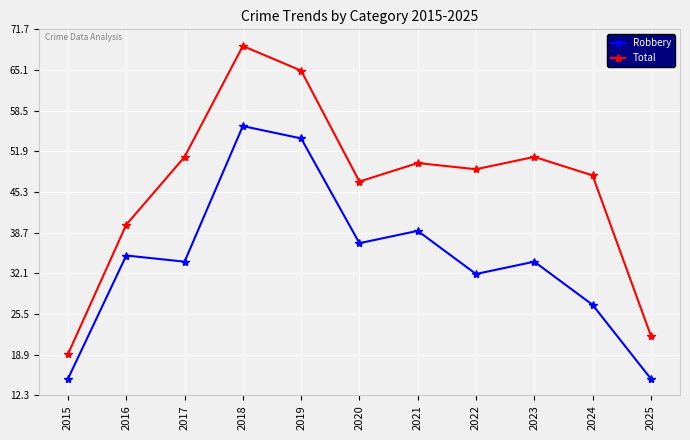

What is the difference between the Total values at 2018 and 2020?

22